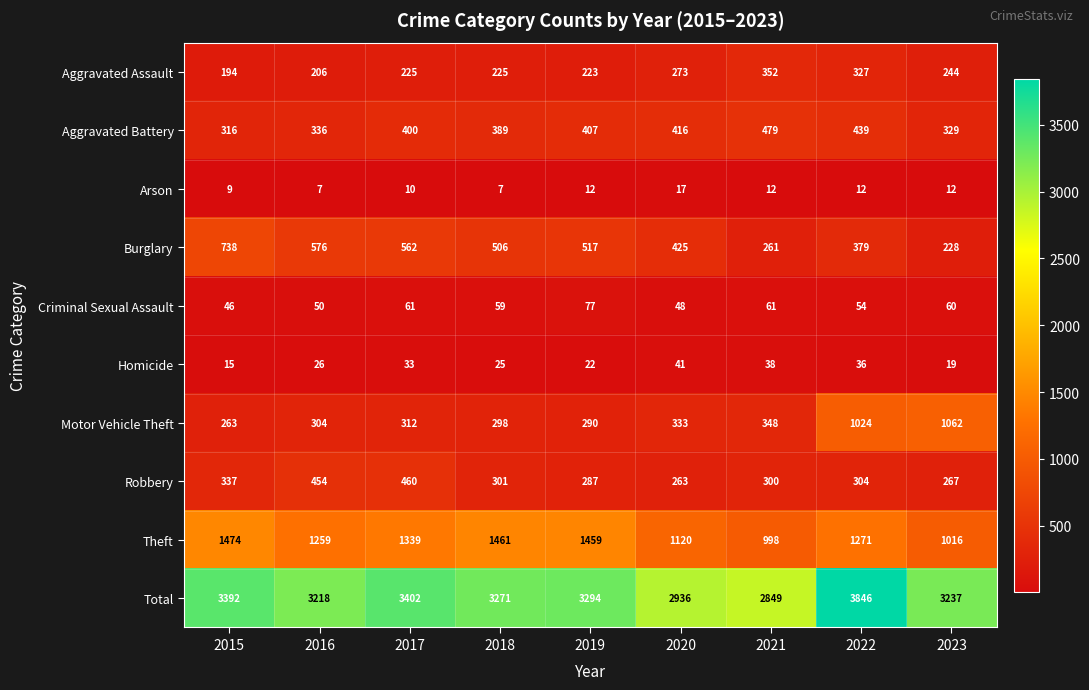

What is the difference between the maximum and second lowest values in the Theft series?

458